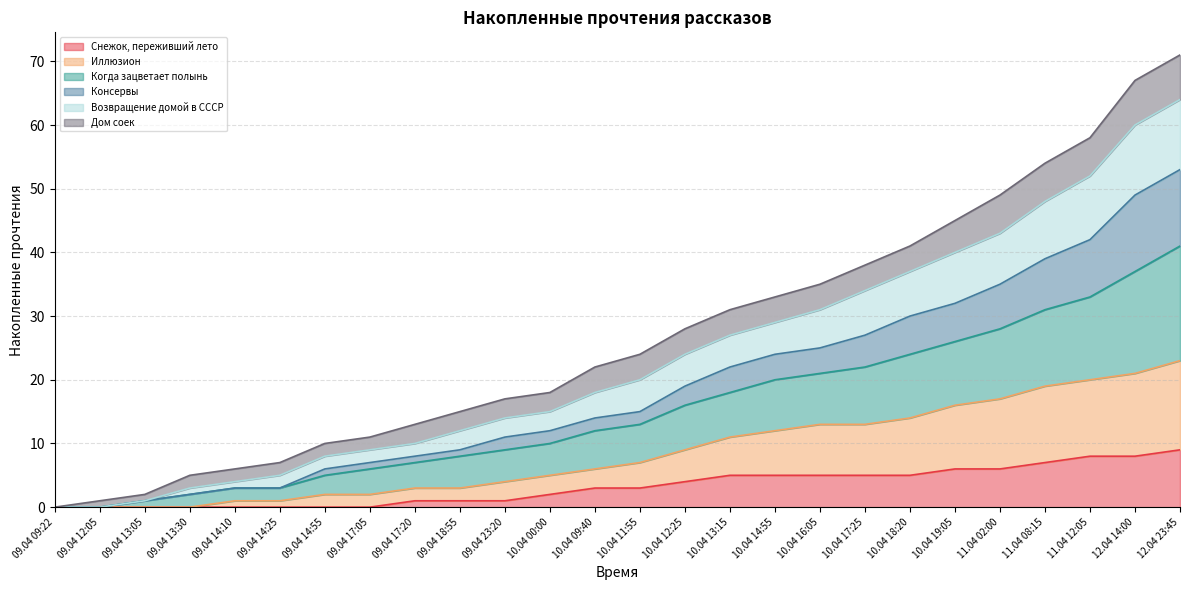

Is it true that Когда зацветает полынь equals 3 at 09.04 13:05?

False